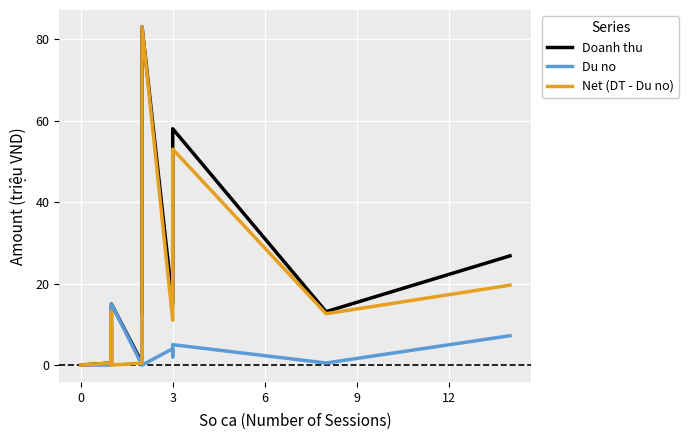

How many lines are shown in the chart?

3